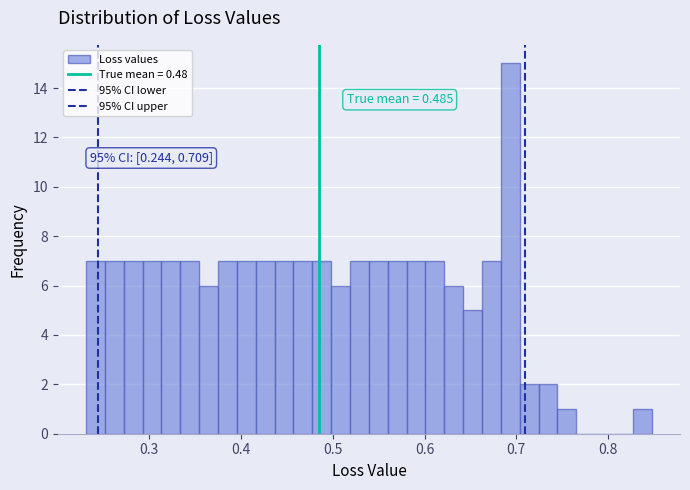

Around what value on the x-axis is the tallest bar? Give the approximate position of its centre, as read against the axis.

0.69